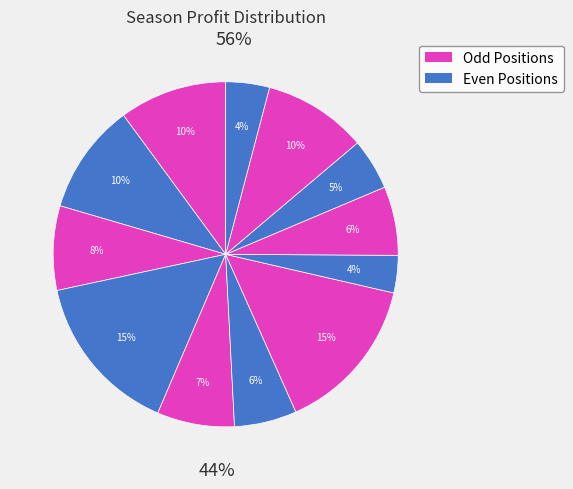

True or false: Atlético-MG accounts for 8% of the total.

True